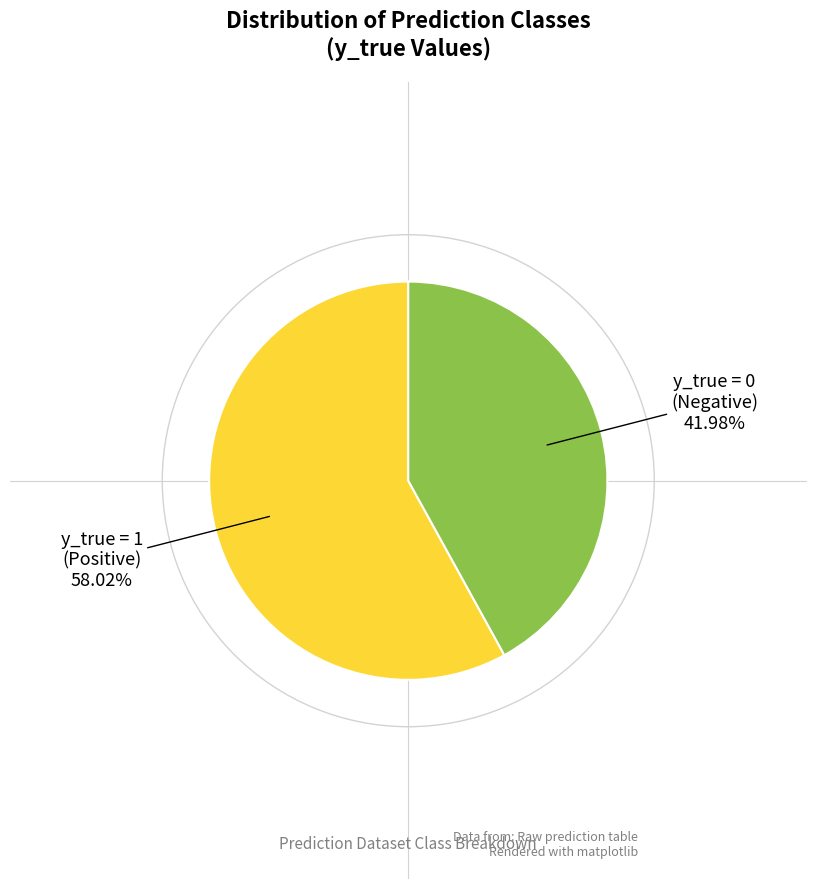

Is there a majority slice in this chart?

Yes